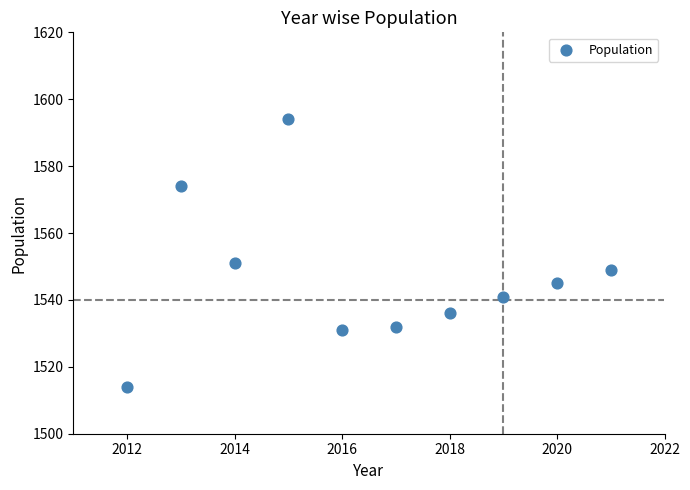

What is the average Y value?

1547